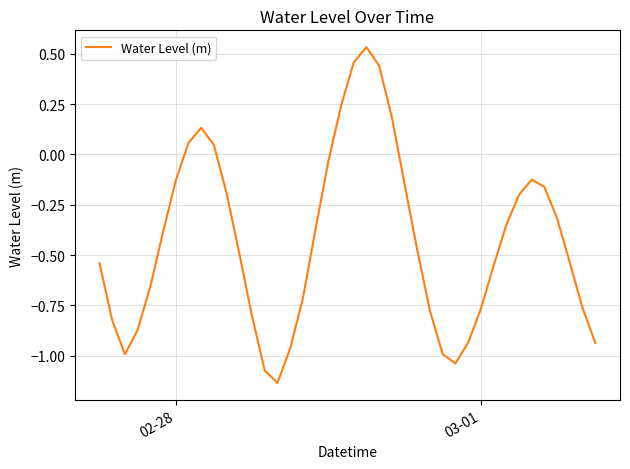

Does the chart have visible grid lines?

Yes